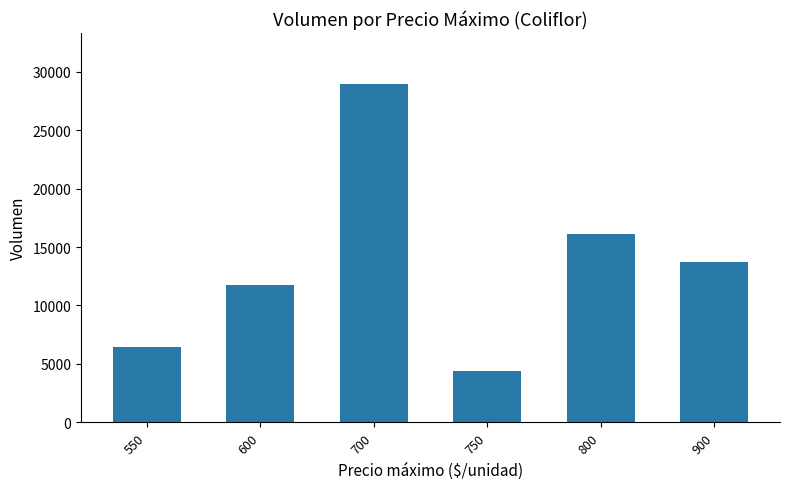

How many values are below 13740?

3